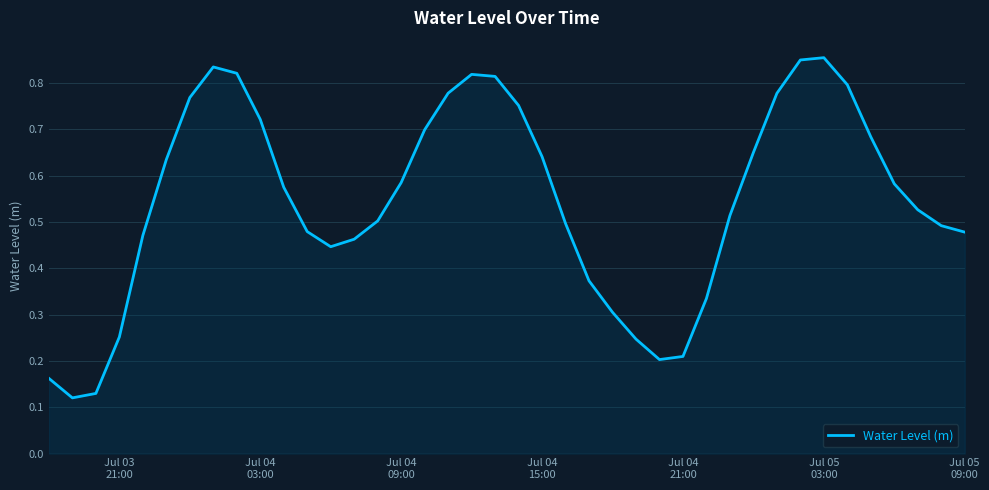

Does the chart display data point markers on the line(s)?

No